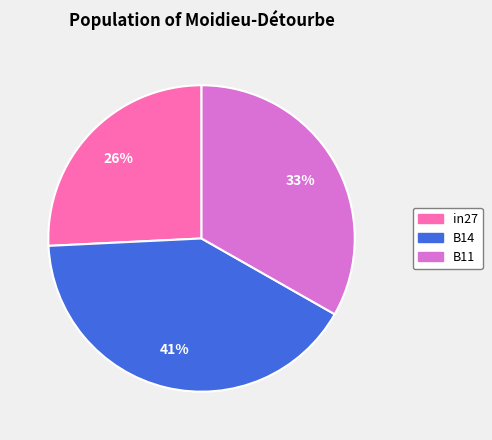

Which has a higher value, B14 or B11?

B14